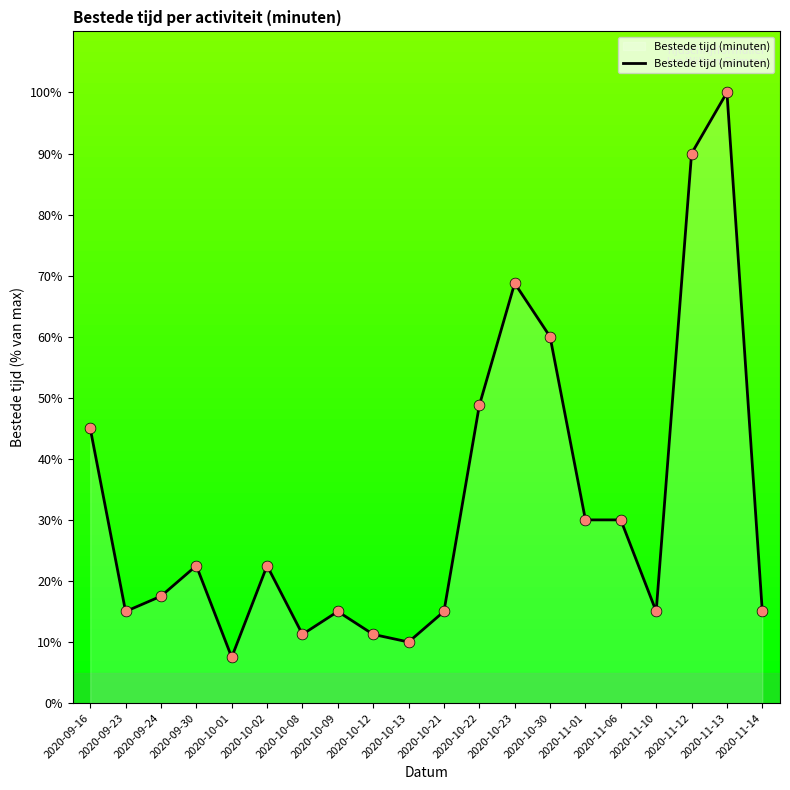

Approximately how many times larger is the value at 2020-10-09 compared to 2020-10-22?

0.3